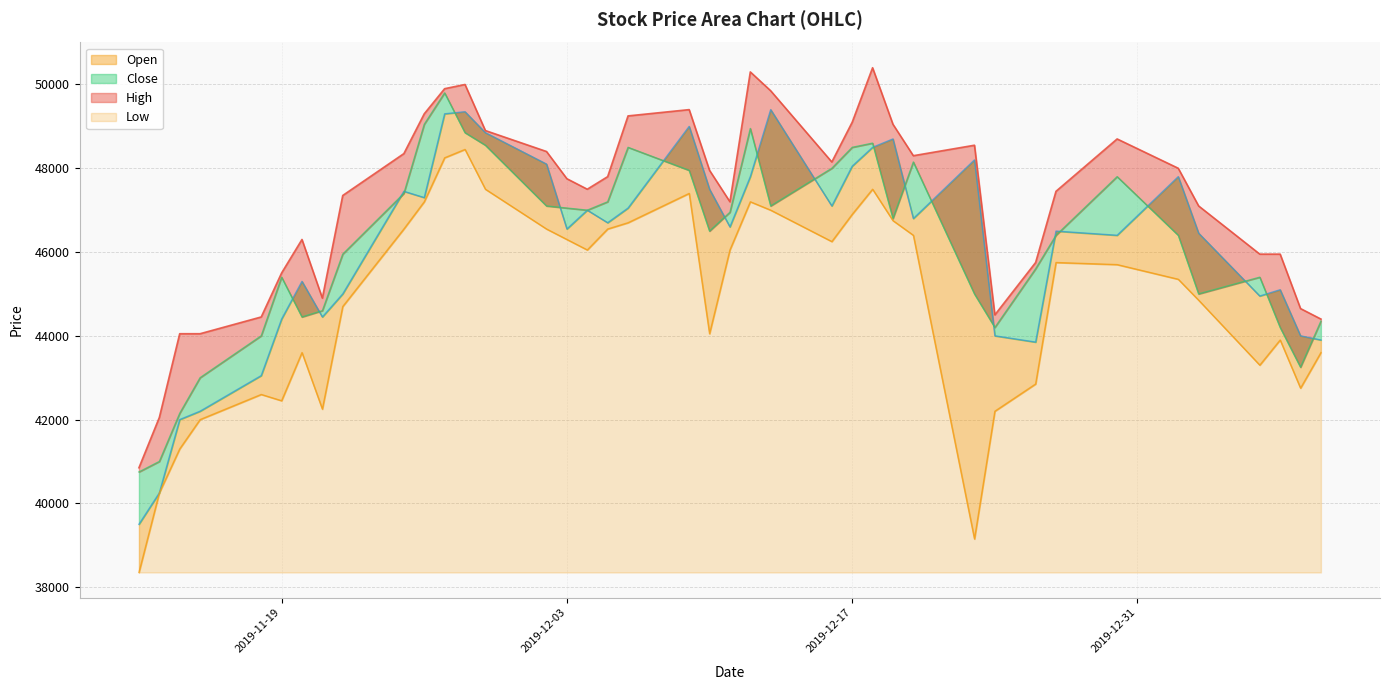

Which series has the widest spread of values?

Low